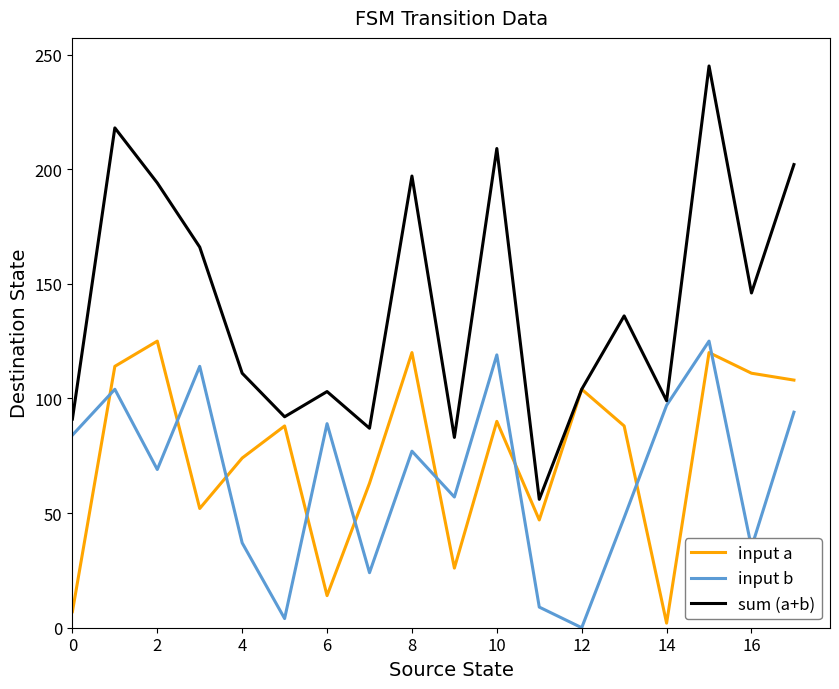

Which series has the largest total across all categories?

sum (a+b)